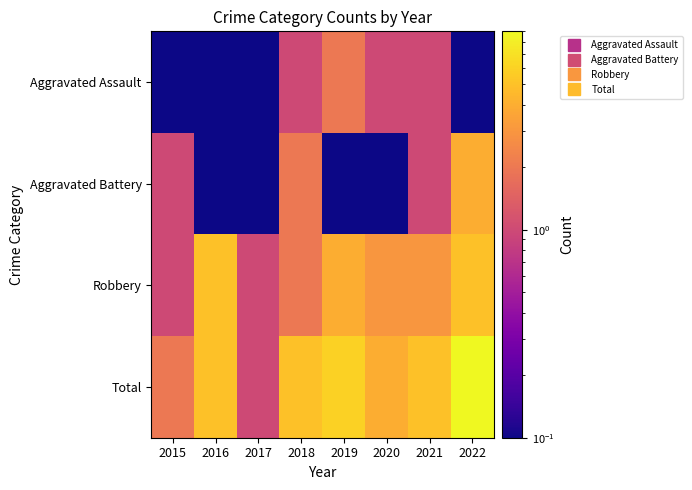

Which series has the largest range (max minus min)?

Total